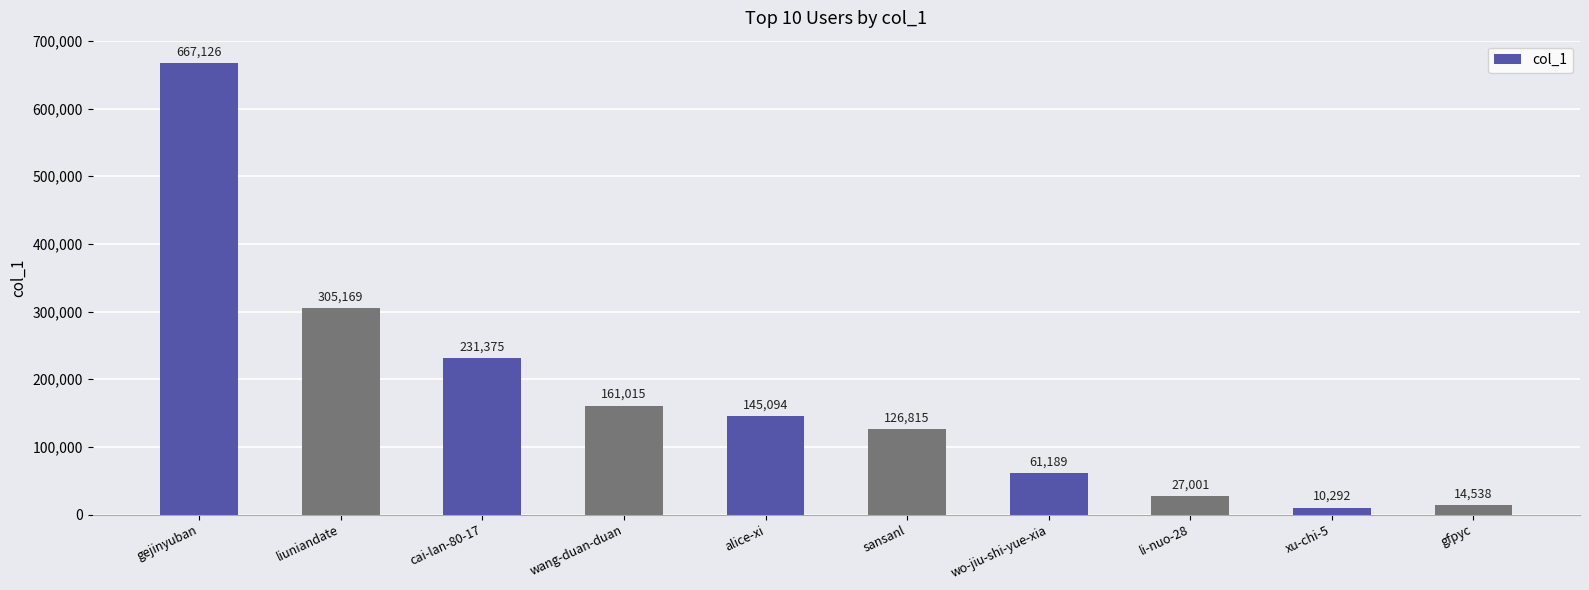

Which category has the lowest value across all series?

xu-chi-5